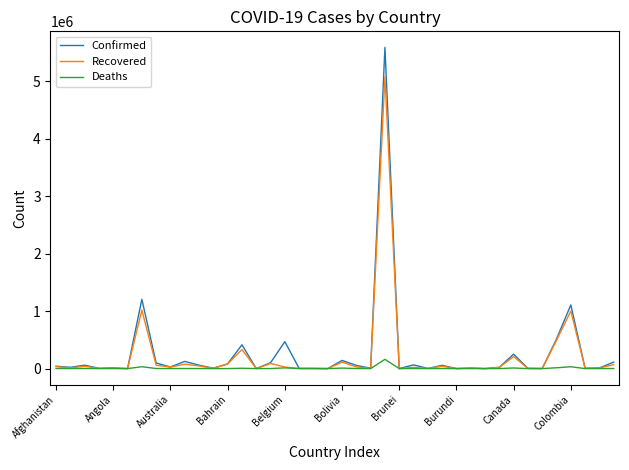

What is the maximum value for Confirmed?

5590025